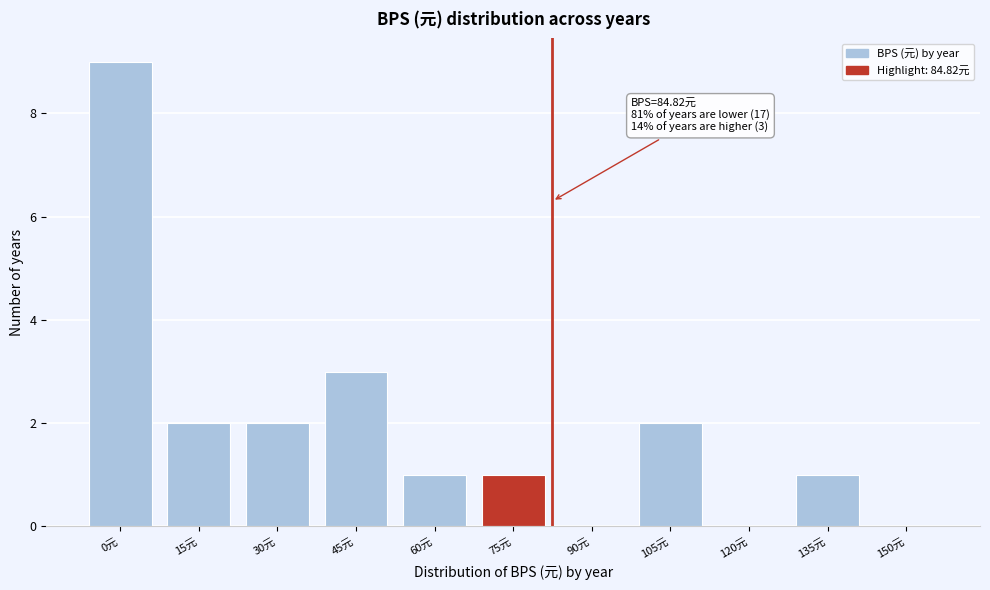

Reading right to left, what are all the values shown in this chart?

150元=0	135元=1	120元=0	105元=2	90元=0	75元=1	60元=1	45元=3	30元=2	15元=2	0元=9